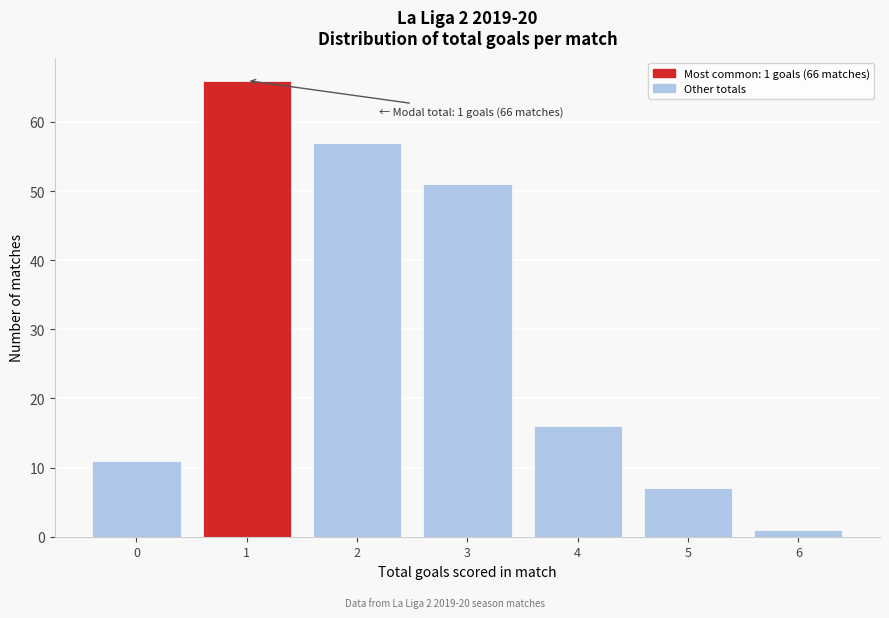

Reading right to left, what are all the values shown in this chart?

6=1	5=7	4=16	3=51	2=57	1=66	0=11